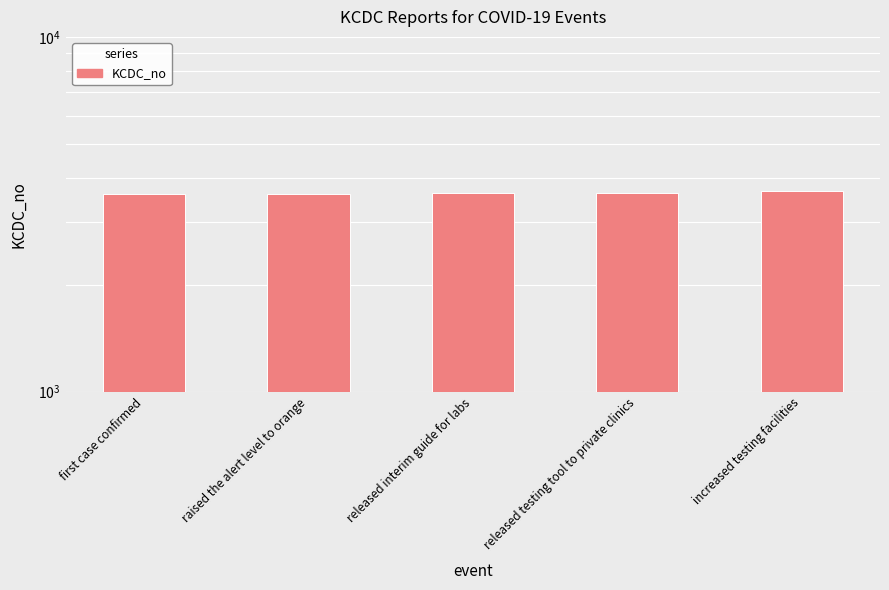

What is the sum of all values?

18178